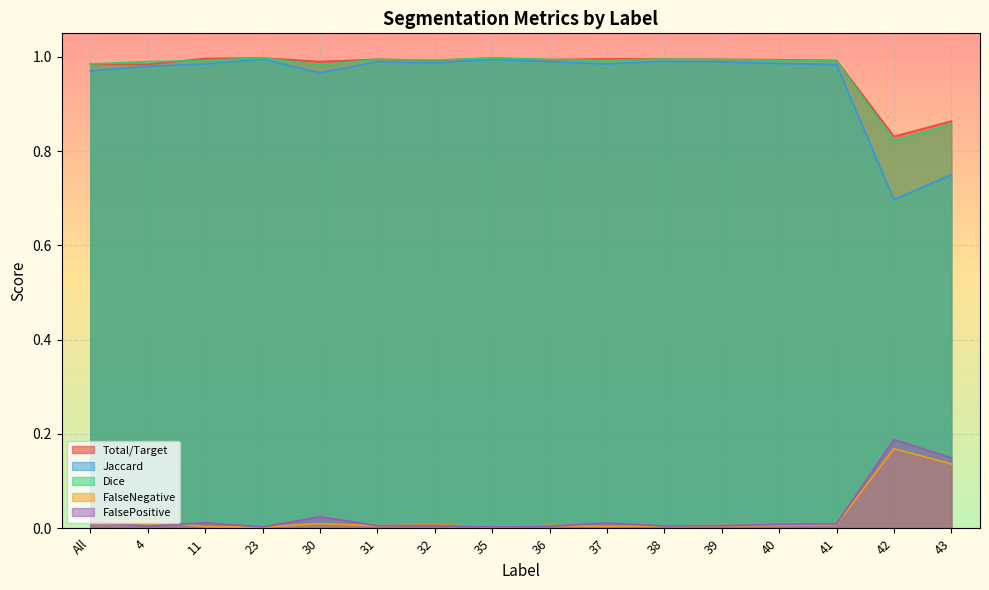

Reading right to left, what are all the values shown in this chart?

Total/Target: 0.9	0.8	1.0	1.0	1.0	1.0	1.0	1.0	1.0	1.0	1.0	1.0	1.0	1.0	1.0	1.0
Jaccard: 0.8	0.7	1.0	1.0	1.0	1.0	1.0	1.0	1.0	1.0	1.0	1.0	1.0	1.0	1.0	1.0
Dice: 0.9	0.8	1.0	1.0	1.0	1.0	1.0	1.0	1.0	1.0	1.0	1.0	1.0	1.0	1.0	1.0
FalseNegative: 0.1	0.2	0.0	0.0	0.0	0.0	0.0	0.0	0.0	0.0	0.0	0.0	0.0	0.0	0.0	0.0
FalsePositive: 0.1	0.2	0.0	0.0	0.0	0.0	0.0	0.0	0.0	0.0	0.0	0.0	0.0	0.0	0.0	0.0